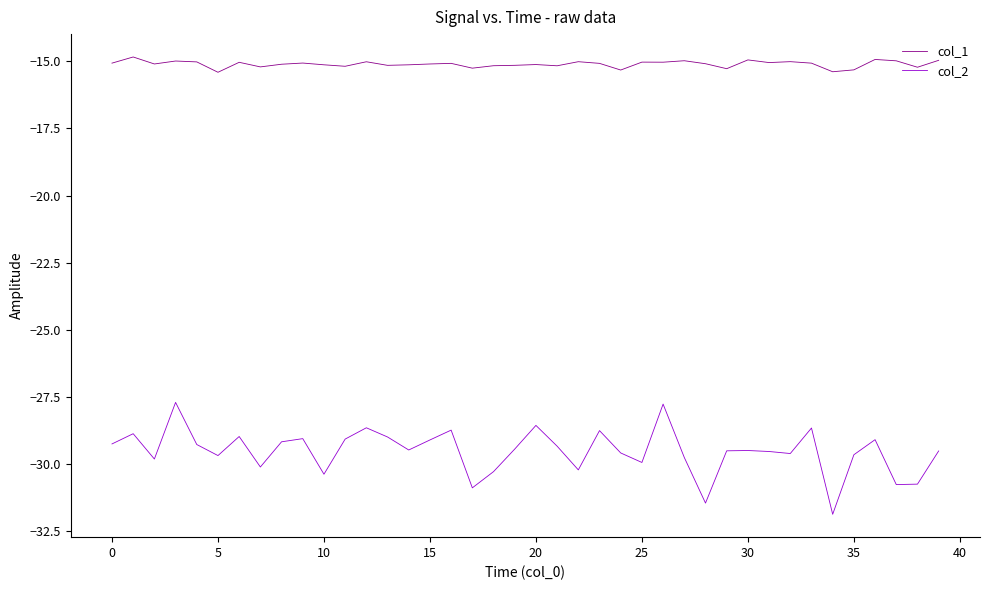

In col_1, how many points are lower than both neighbors (excluding endpoints)?

13